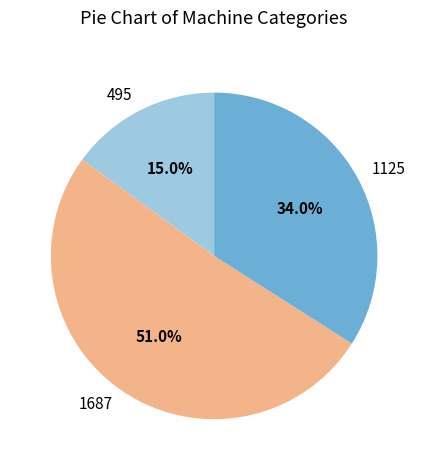

Which category has the biggest portion of the pie?

1687